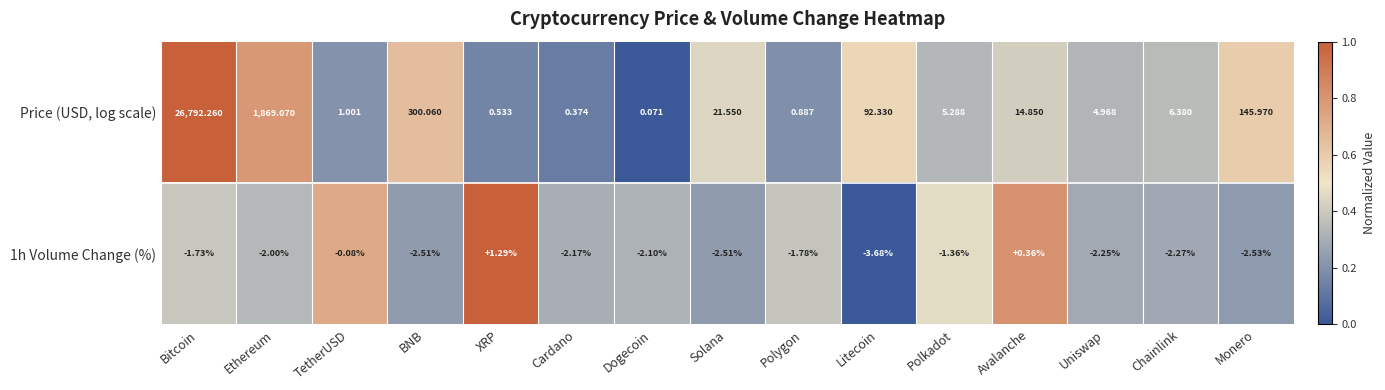

At which label is Price (USD, log scale) closest to 13396?

Ethereum